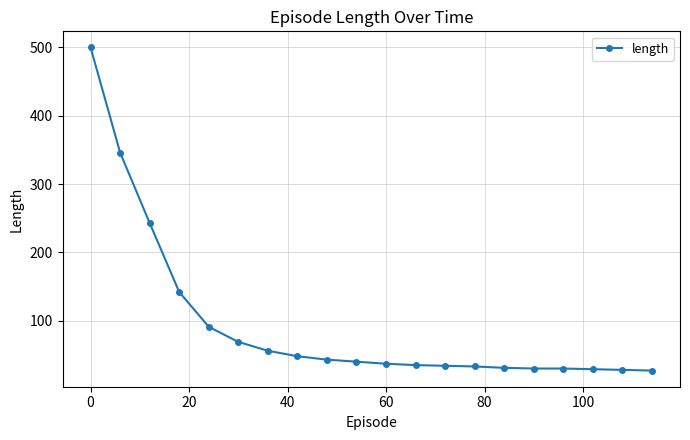

What is the difference between the maximum and minimum values?

473